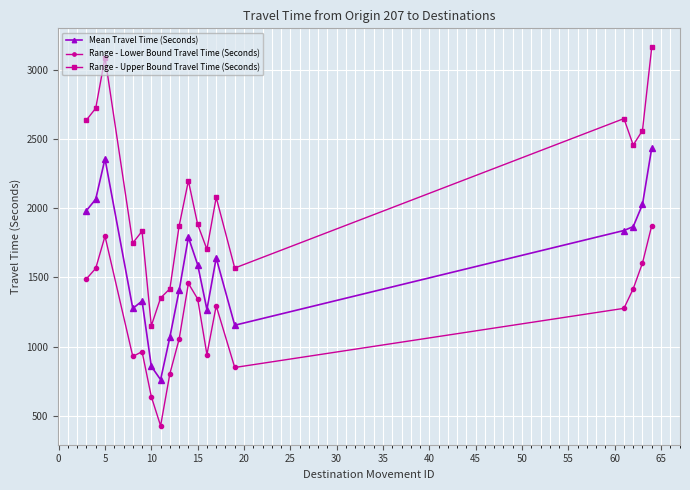

How many lines are shown in the chart?

3